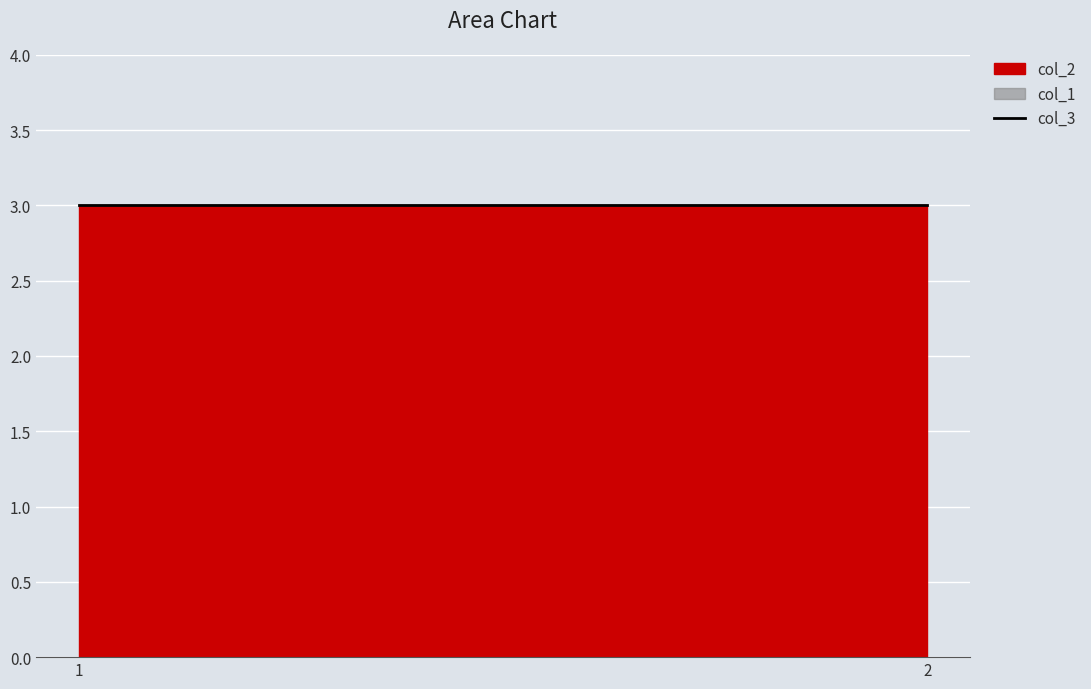

How many data points does each series have?

2